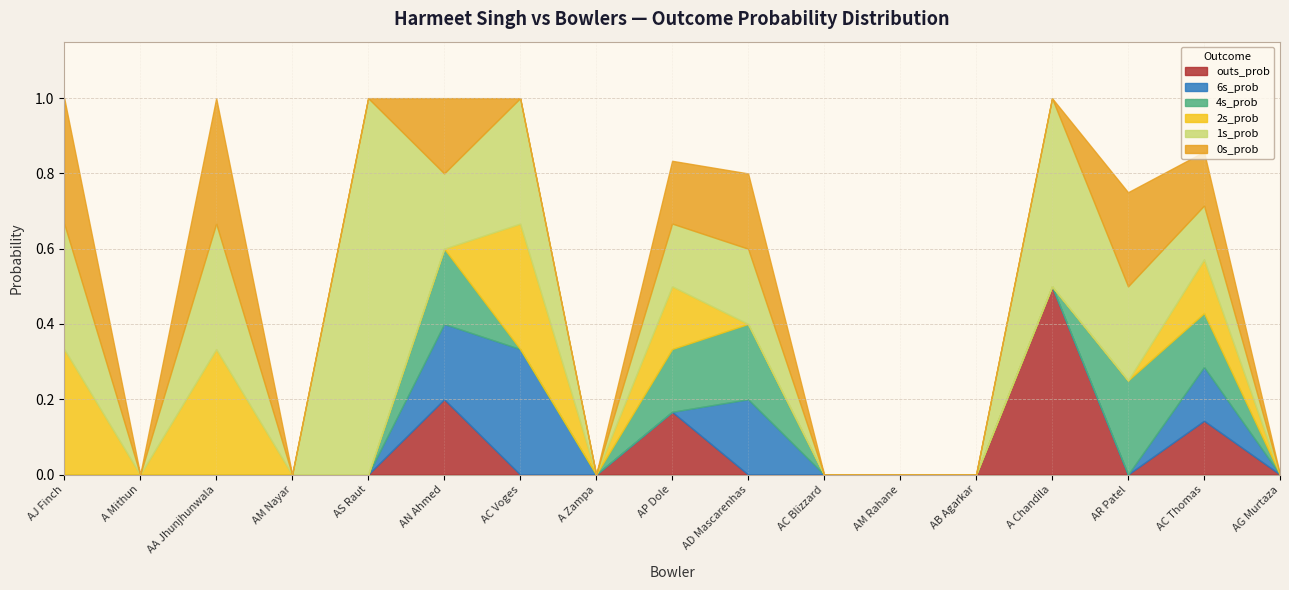

True or false: 2s_prob and 4s_prob intersect in this chart.

True